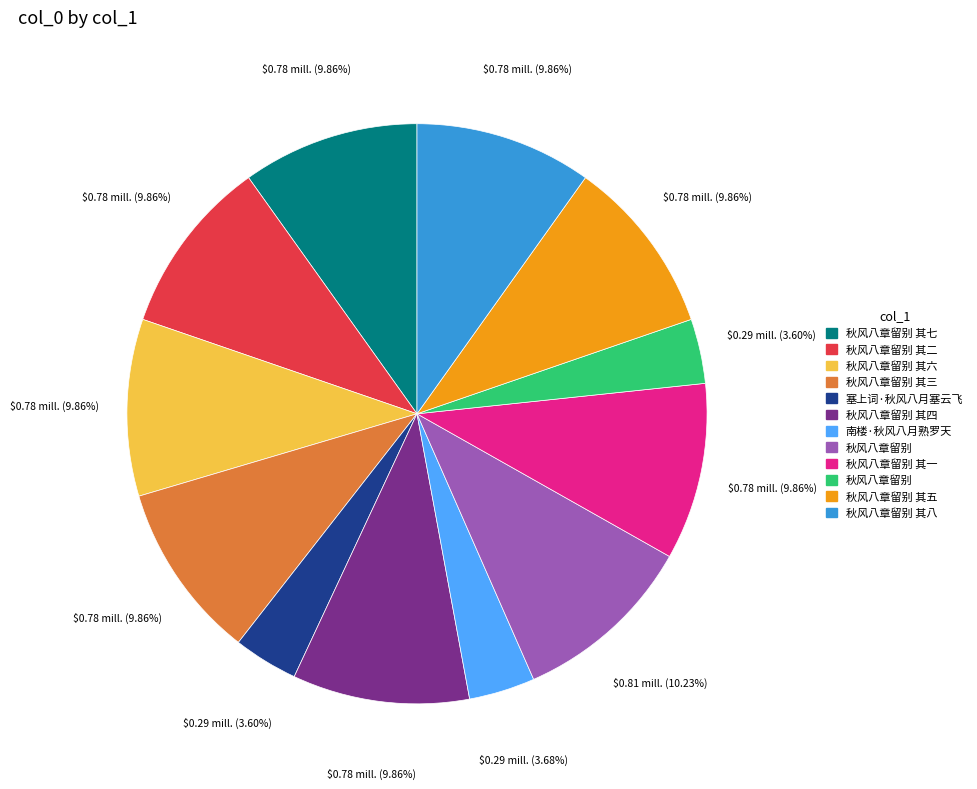

Does any single category account for the majority?

No